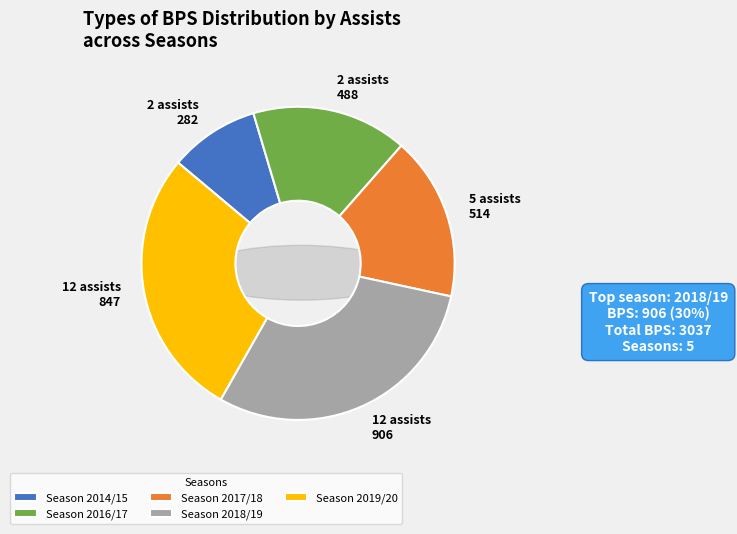

Count the number of slices in the pie.

5